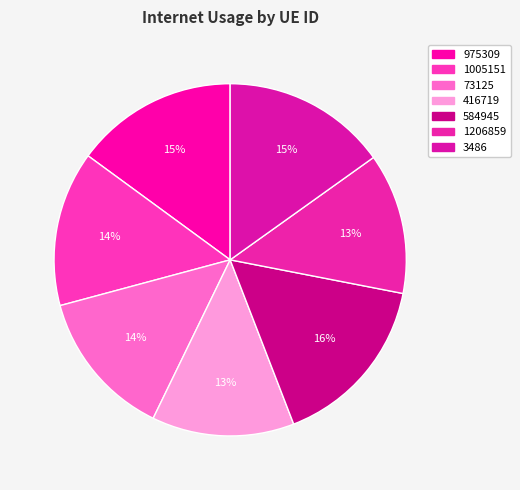

To the nearest percent, what is the average slice percentage?

14%